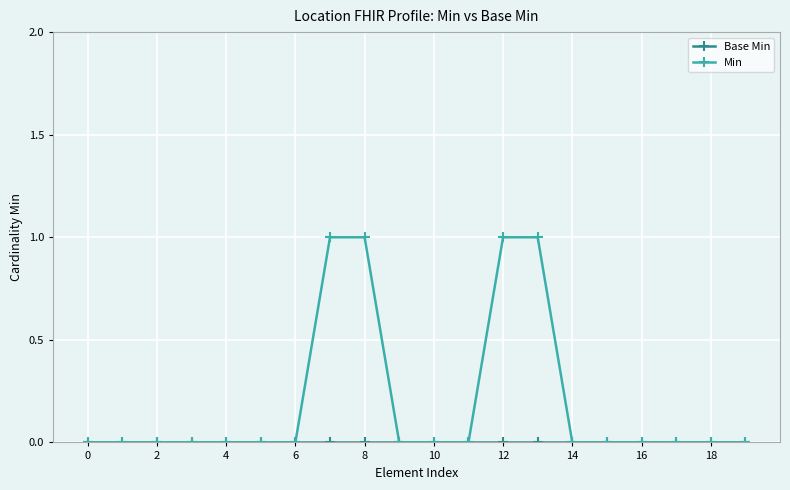

Which series has the largest total across all categories?

Min